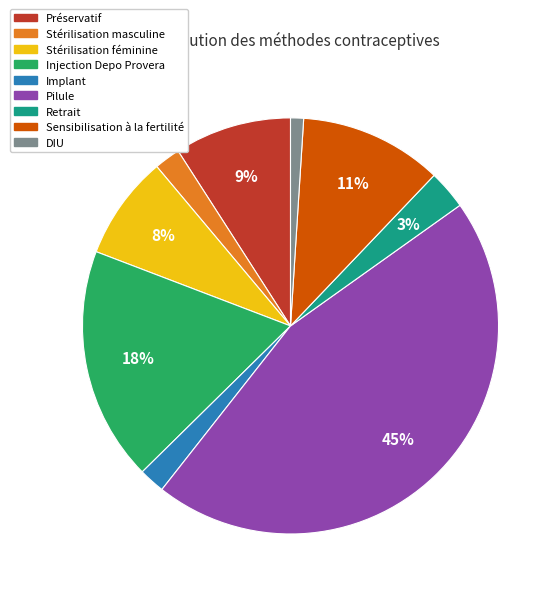

To the nearest percent, what is the combined percentage of Pilule and Implant?

47%